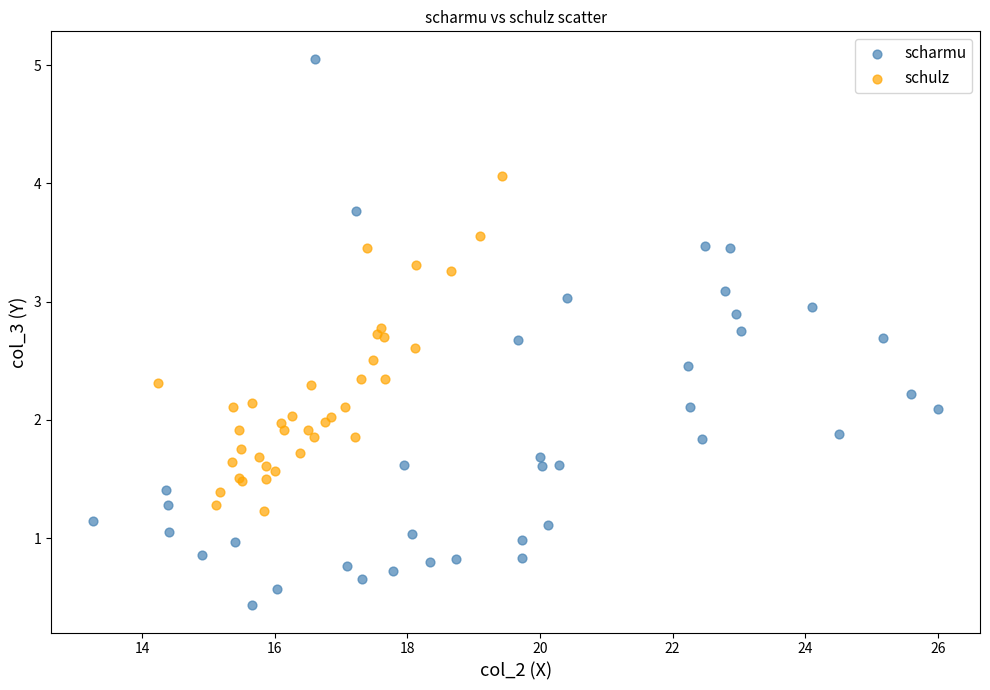

What are all the series names shown in the legend?

scharmu, schulz